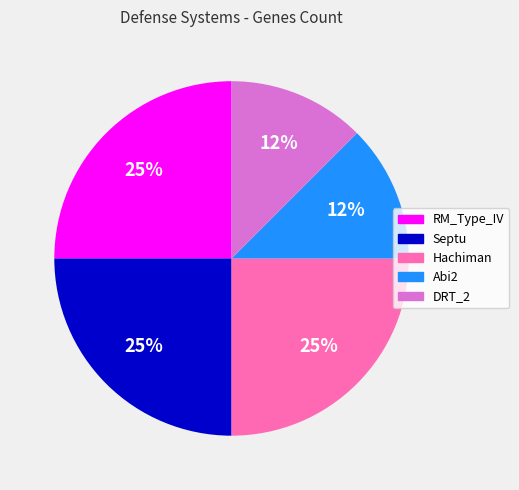

The Abi2 slice represents 4% of the pie. True or false?

False